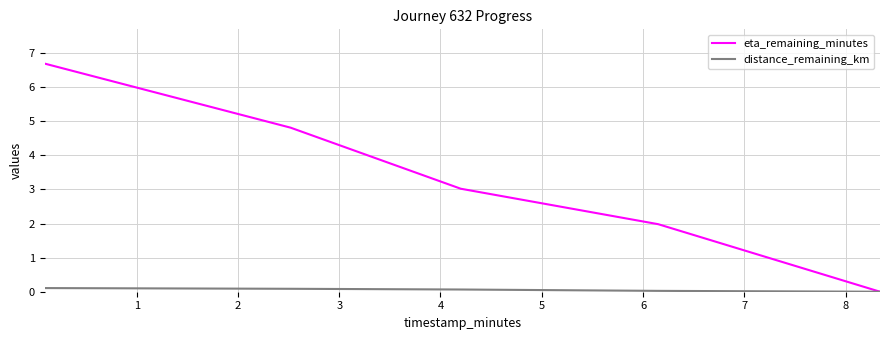

What is the greatest value displayed?

6.7